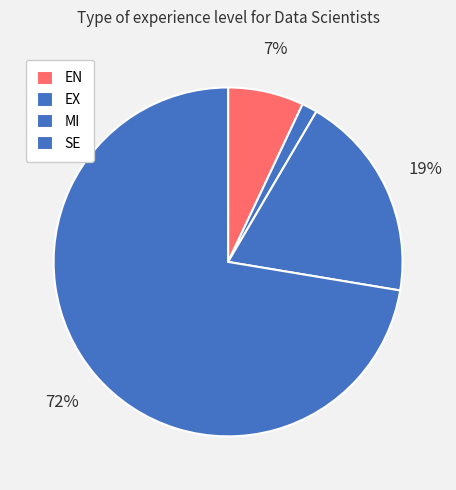

Rank the categories by value from highest to lowest.

SE, MI, EN, EX